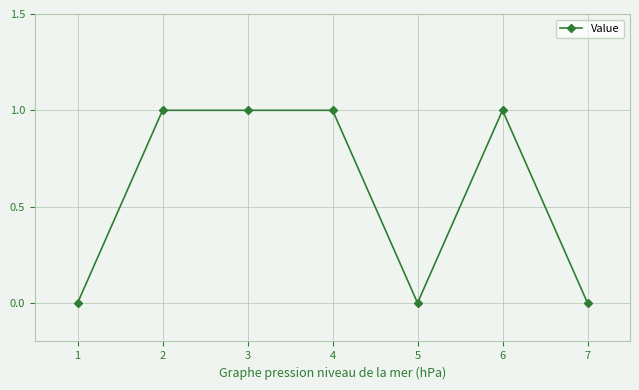

The chart shows a value of 2 at 2. True or false?

False